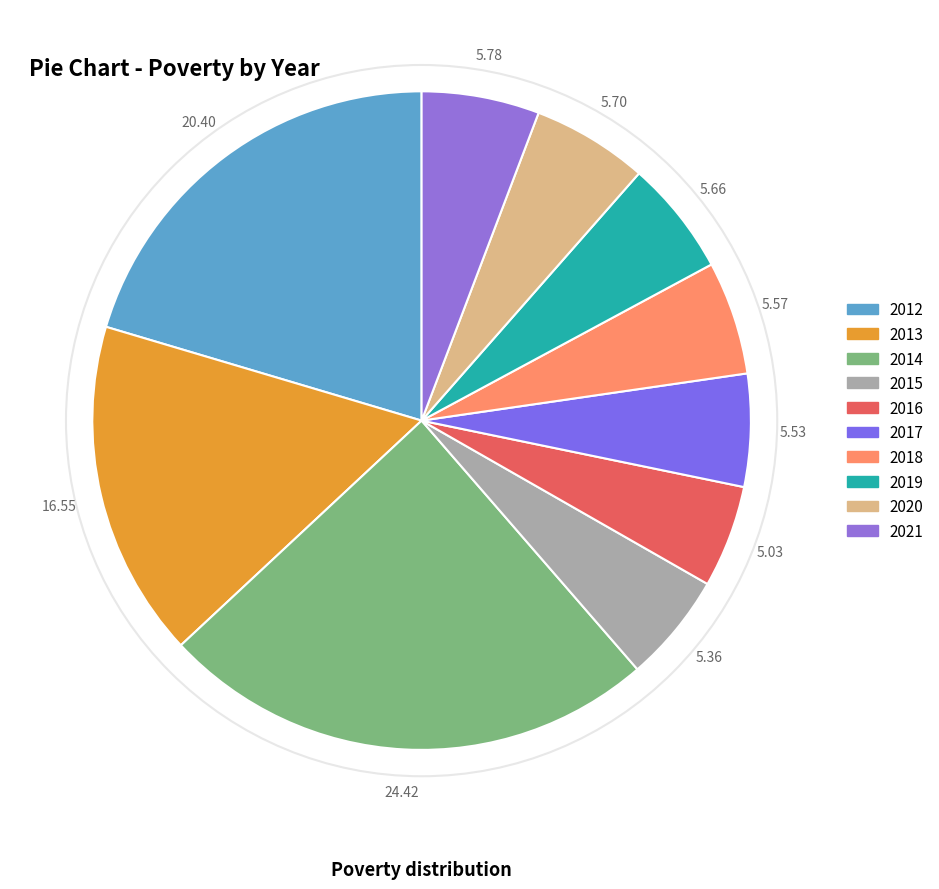

What percentage is the 2018 slice, to the nearest percent?

6%